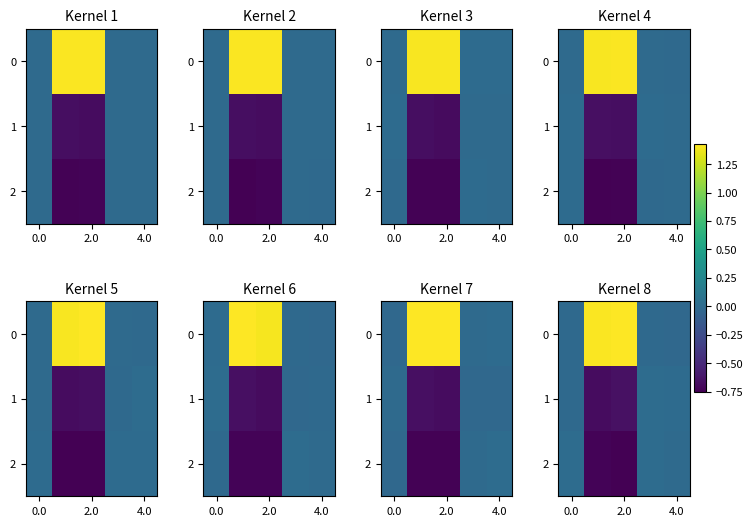

The 0 series shows 2.5 at 2.0. True or false?

False